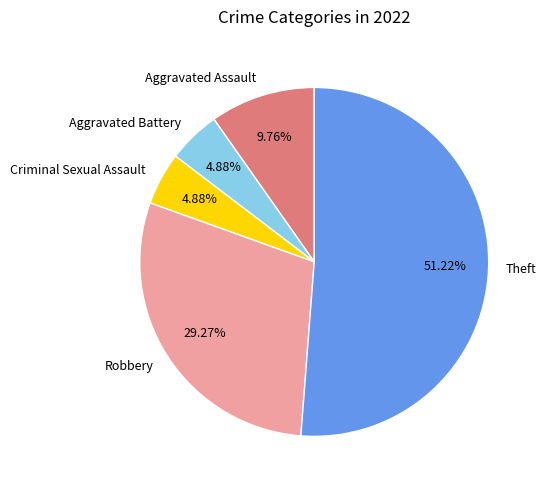

Between Aggravated Assault and Criminal Sexual Assault, which is larger?

Aggravated Assault